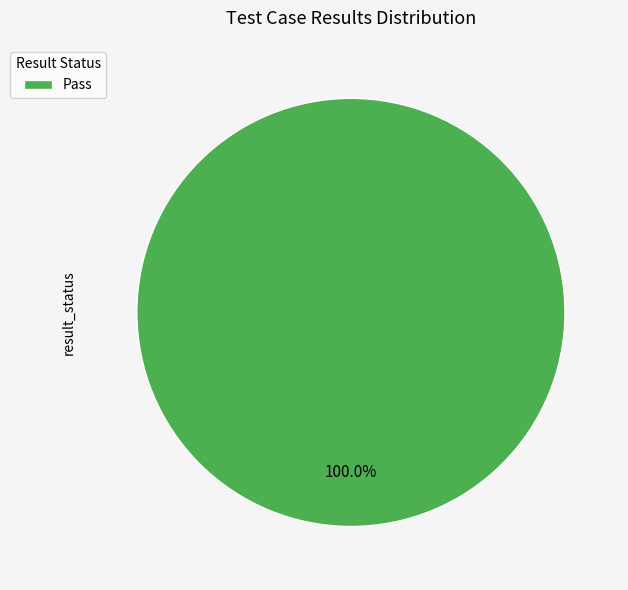

What is the majority slice?

Pass